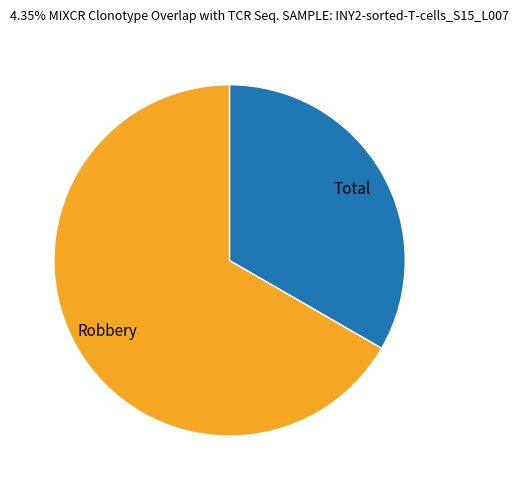

Does any single category account for the majority?

Yes